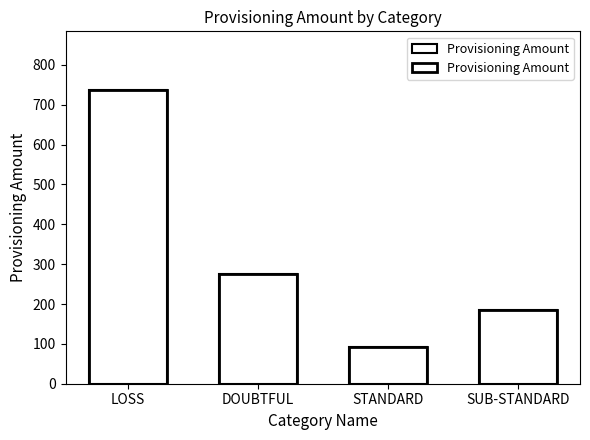

List the labels in order of value, largest first.

LOSS, DOUBTFUL, SUB-STANDARD, STANDARD